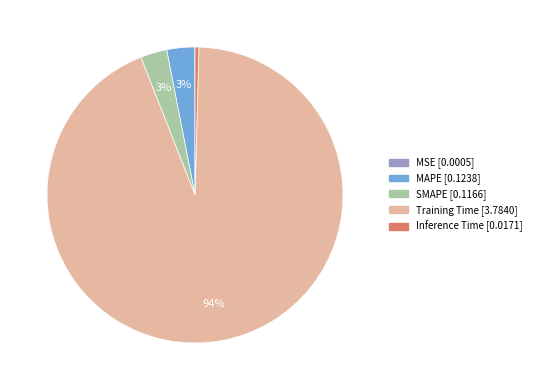

Which category has the biggest portion of the pie?

Training Time